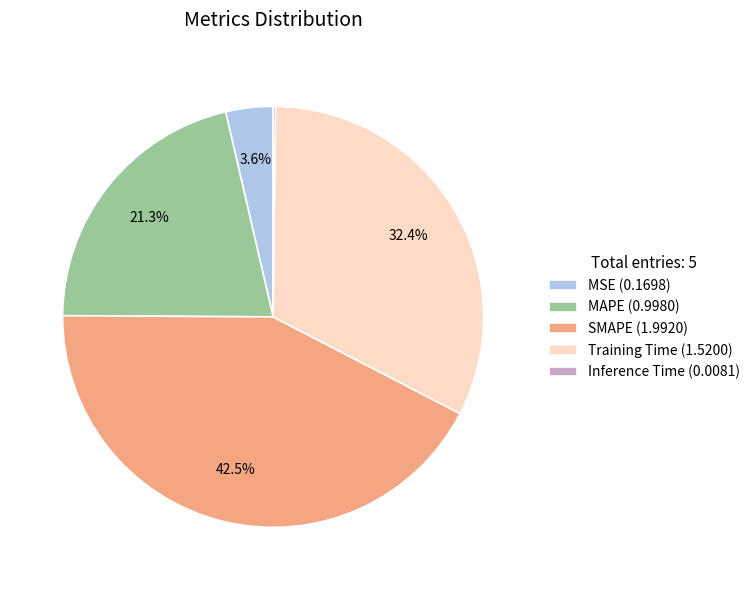

Is the sum of SMAPE and Training Time greater than half?

Yes